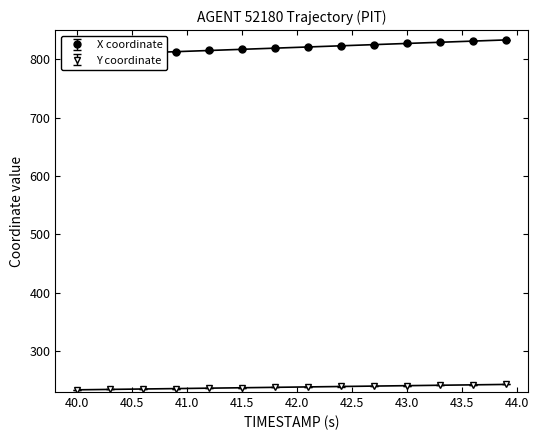

How many lines are shown in the chart?

2